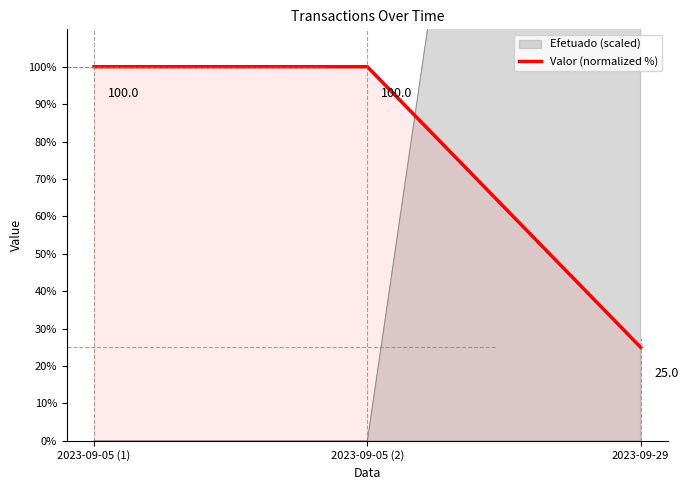

What is the difference between the maximum and minimum values?

75